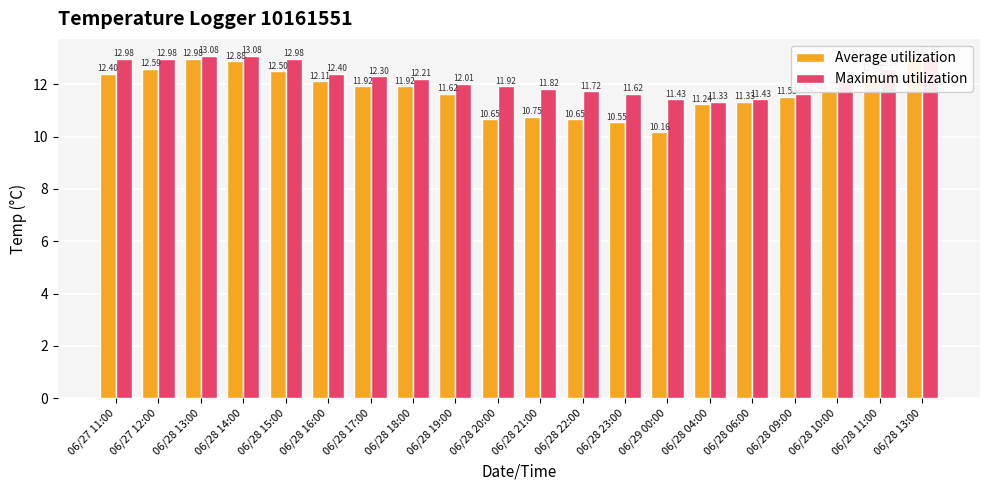

What is the value of the Maximum utilization bar at the 3rd from the left?

13.1